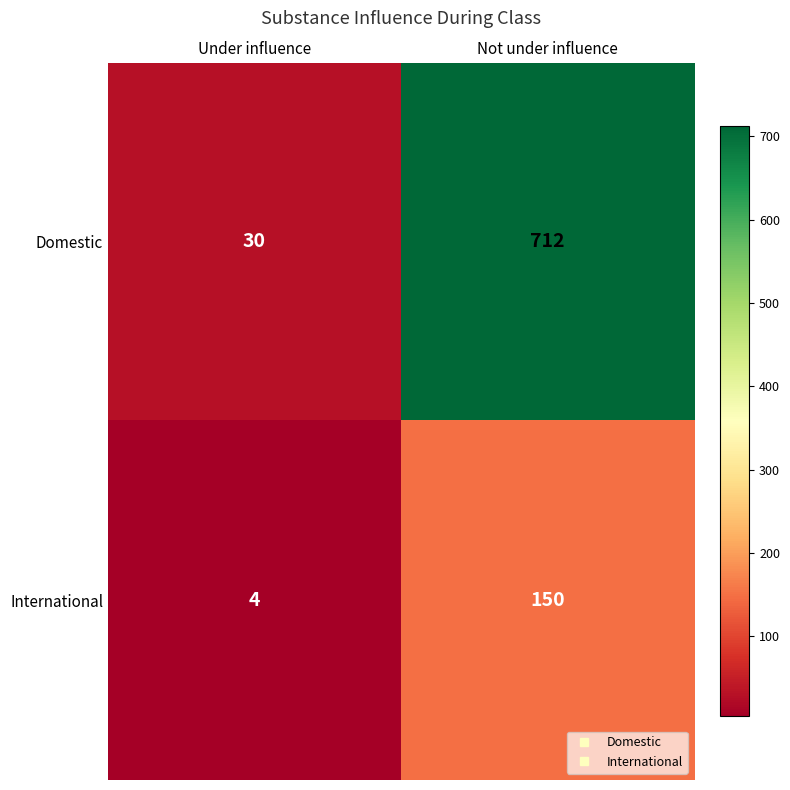

Read the Domestic value at Under influence, to the nearest 10.

30